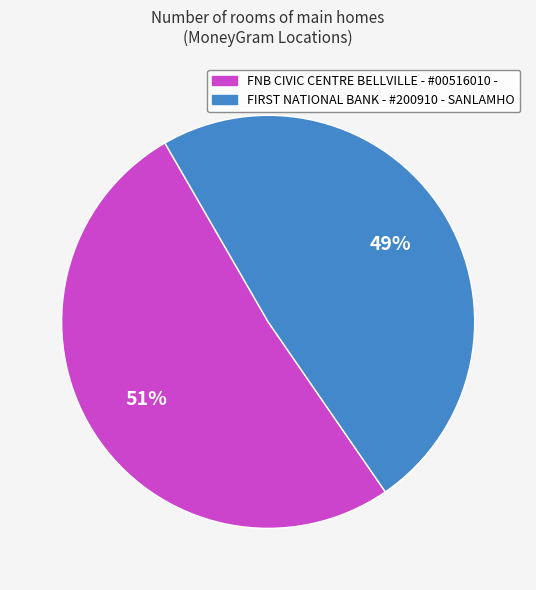

Count the number of slices in the pie.

2